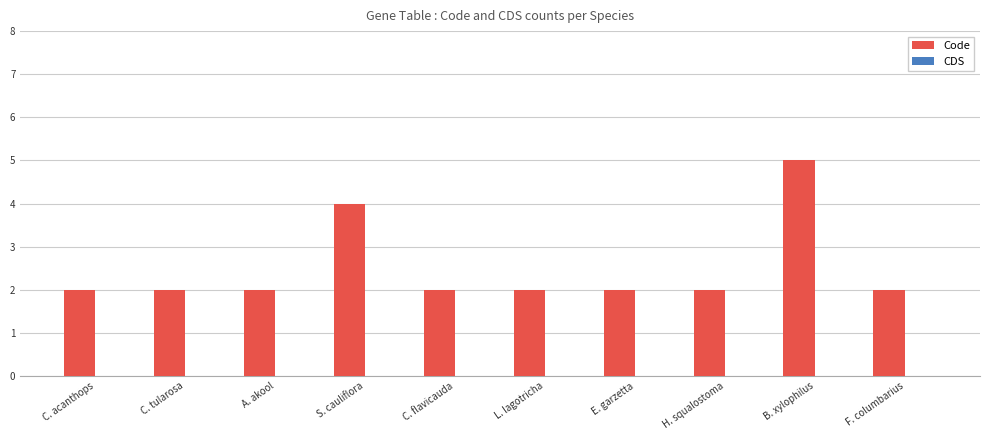

Which label corresponds to the largest value in the chart?

B. xylophilus